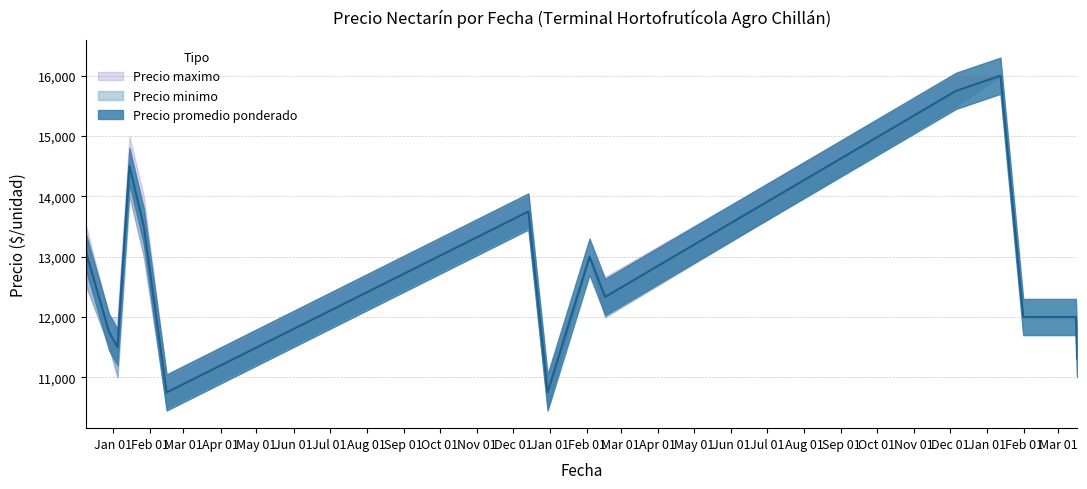

What is the label of the 22nd point from the left?

2020-12-29